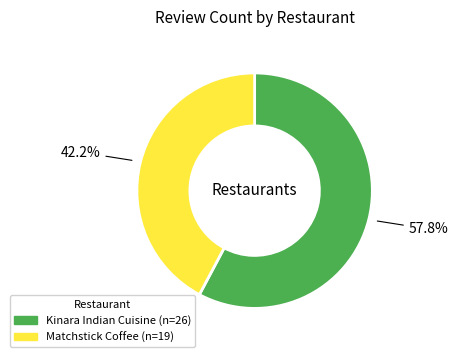

Is it true that Matchstick Coffee is 53% of the pie?

False